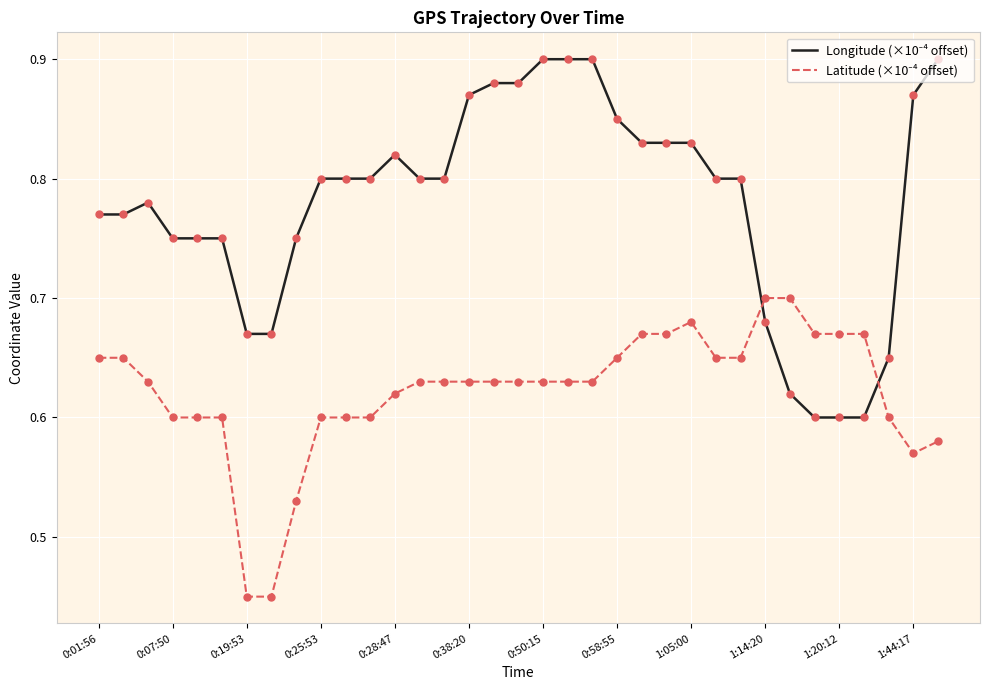

At how many categories does at least one series exceed 0?

35